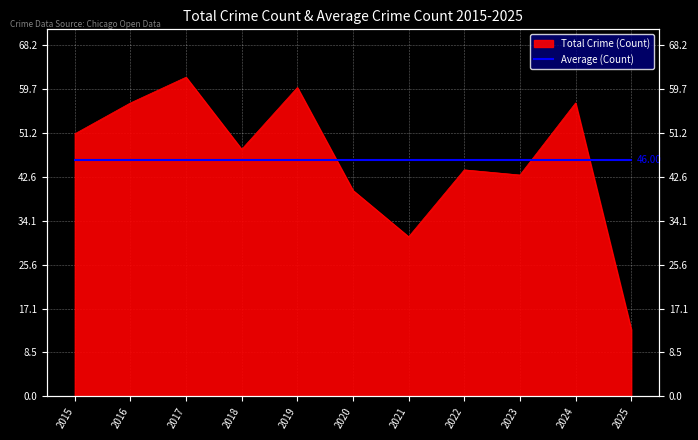

At which label is the value closest to 37?

2020